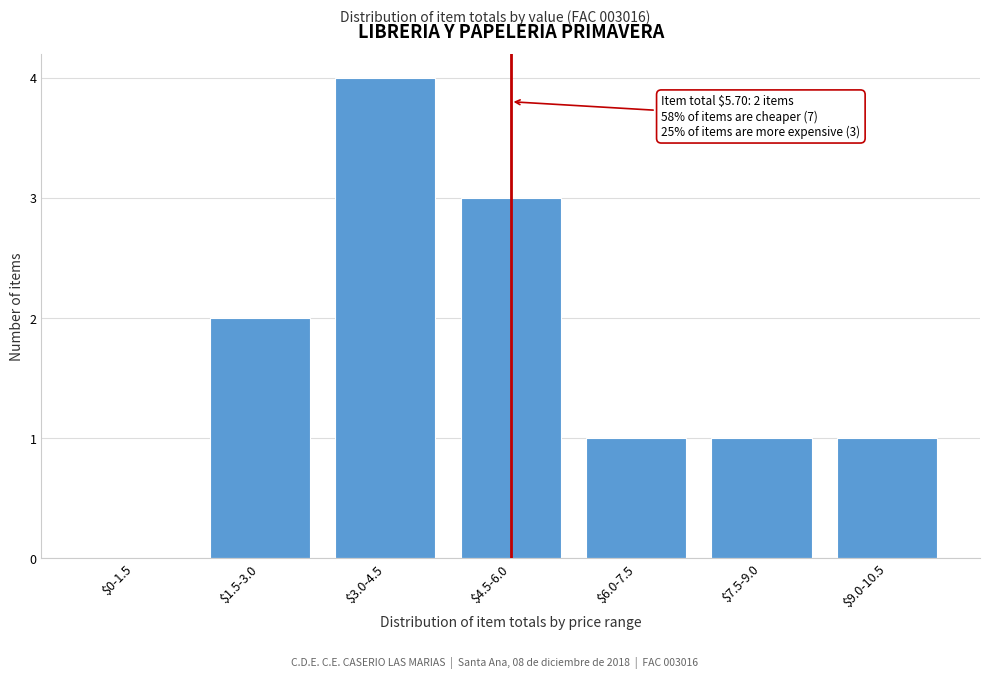

What is the maximum value shown in the chart?

4